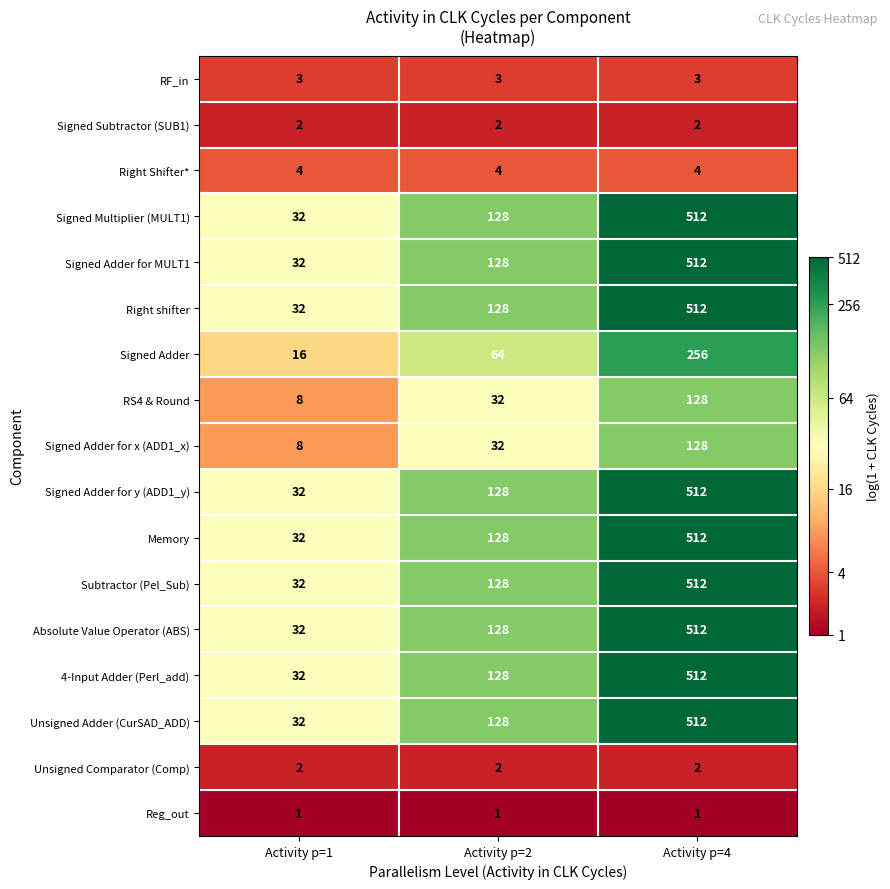

What is the smallest value displayed?

1